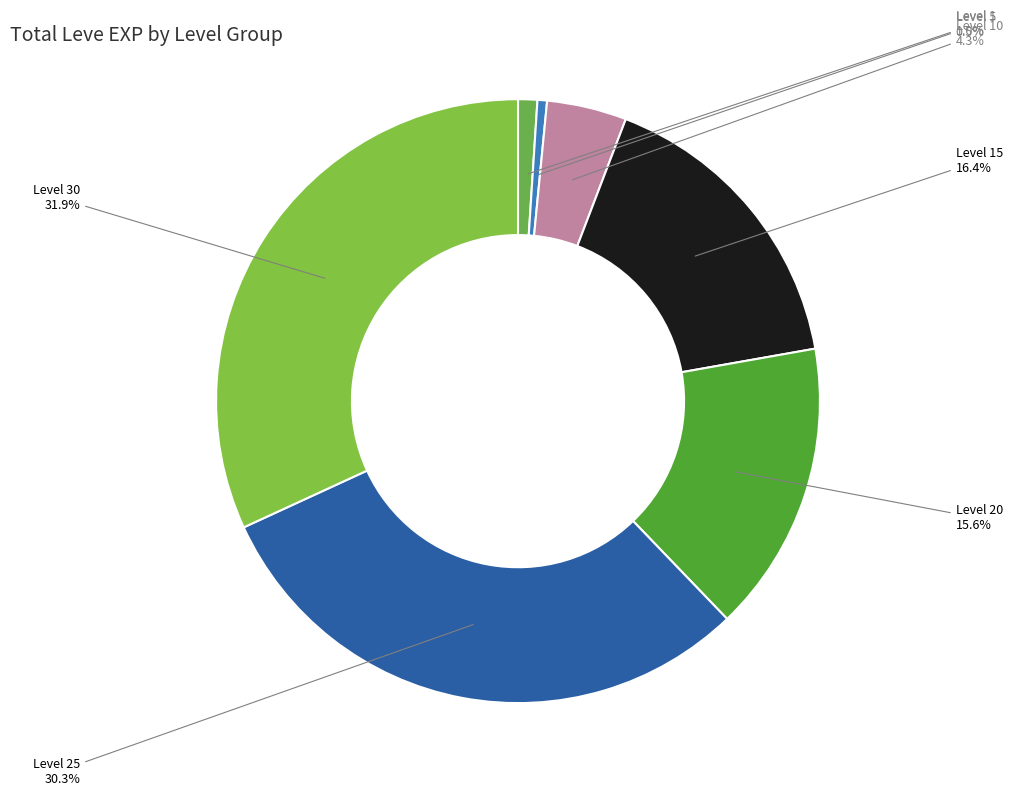

What is the largest slice in the pie chart?

Level 30